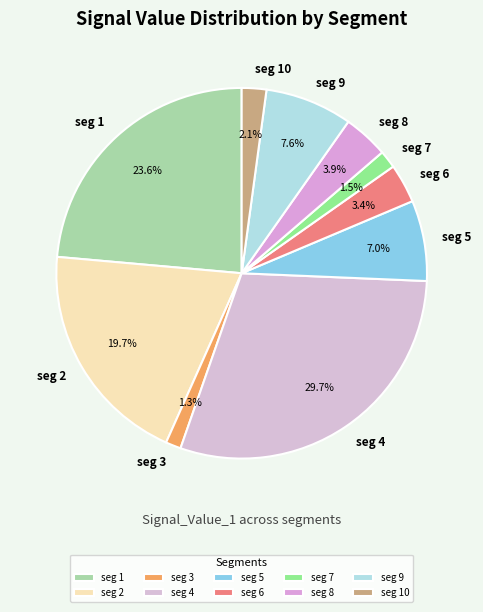

Which has a higher value, seg 5 or seg 9?

seg 9